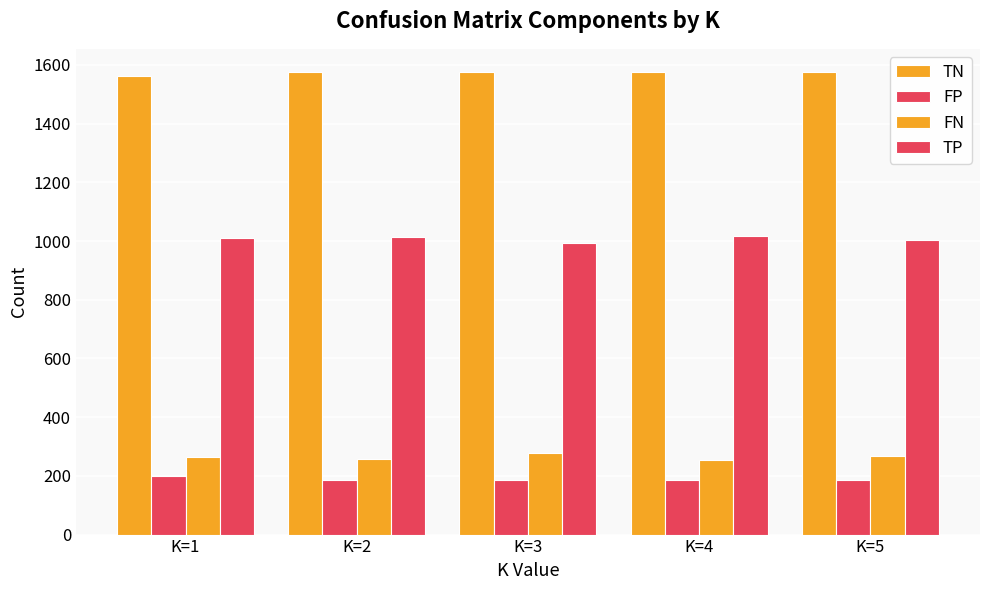

How many data points does each series have?

5